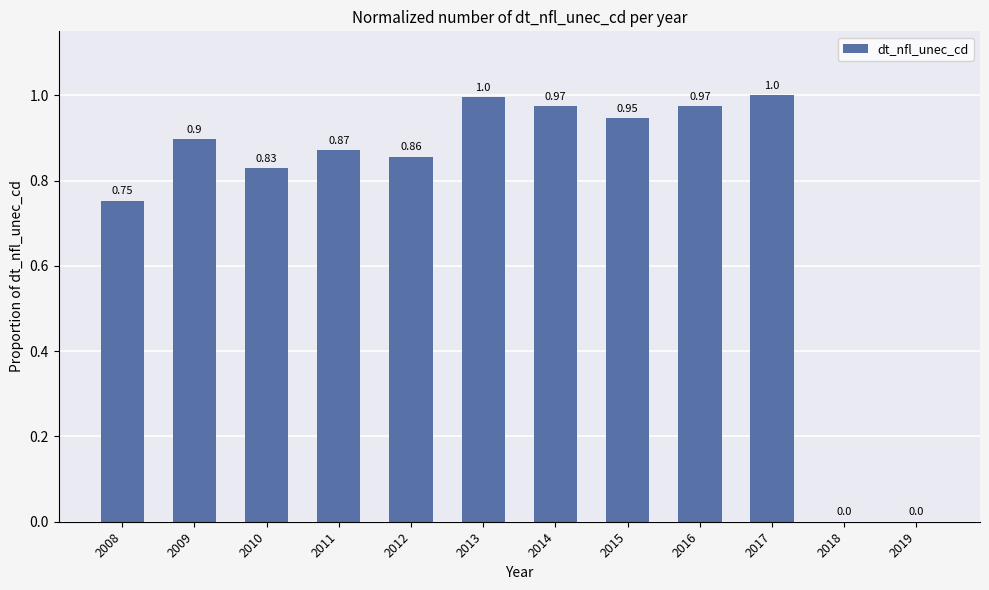

What is the sum of the values at 2012 and 2010?

1.7